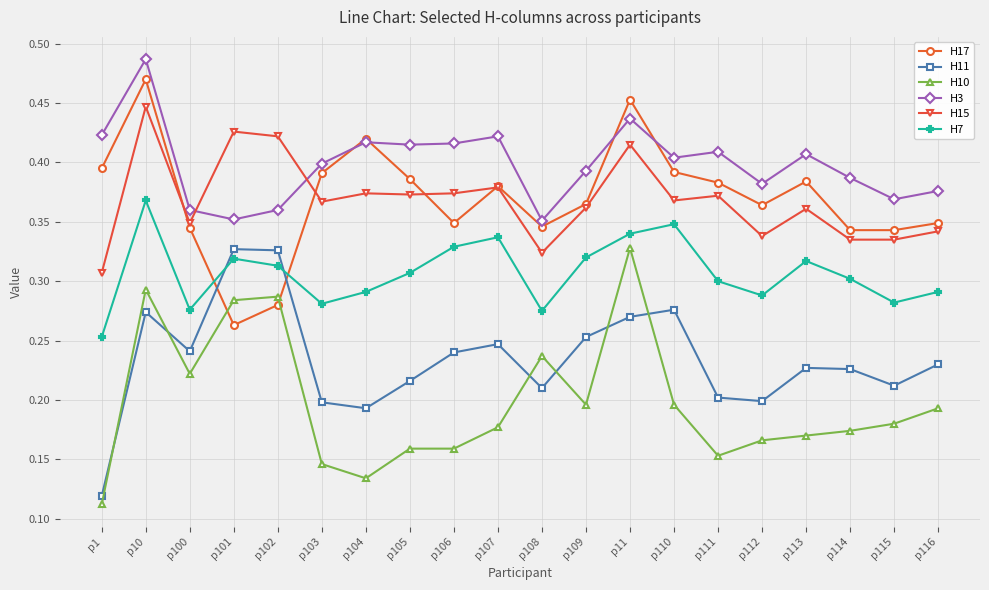

What position from the left is p102?

5